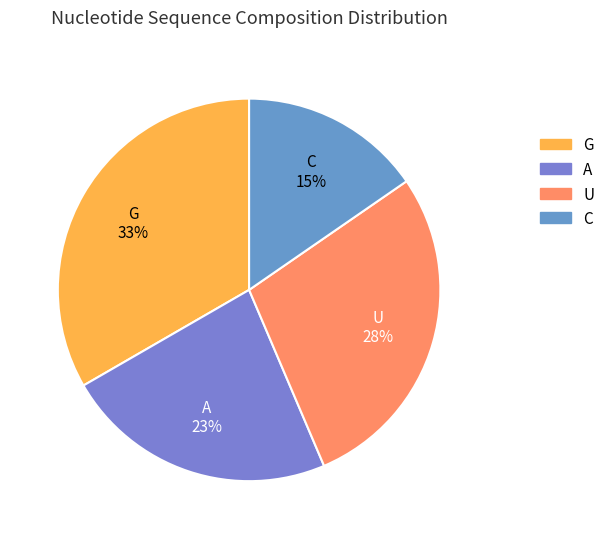

How many segments does this pie chart have?

4